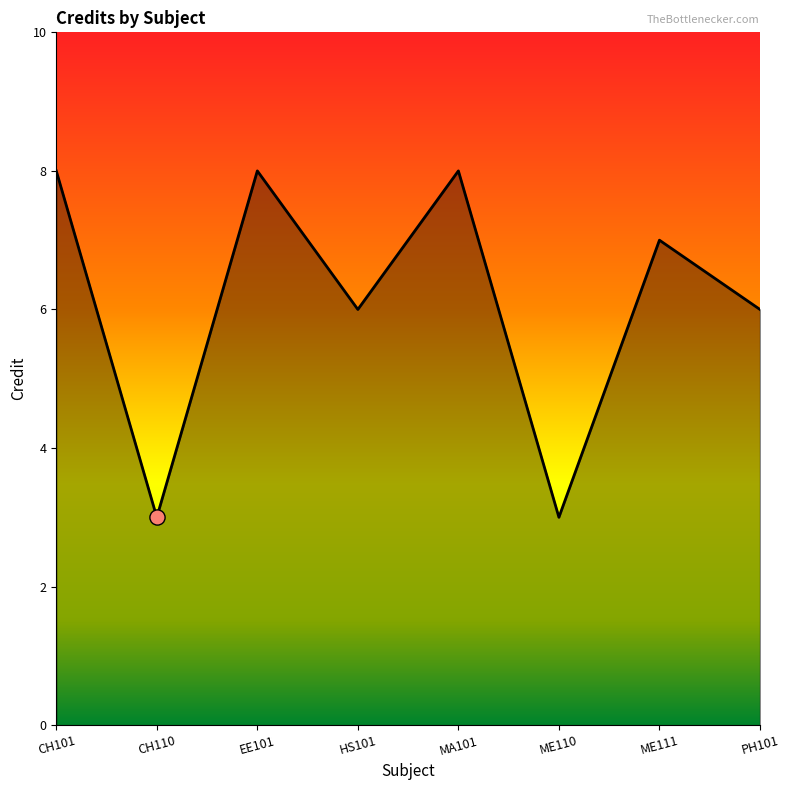

What is the ratio of the value at ME110 to the value at MA101?

0.4